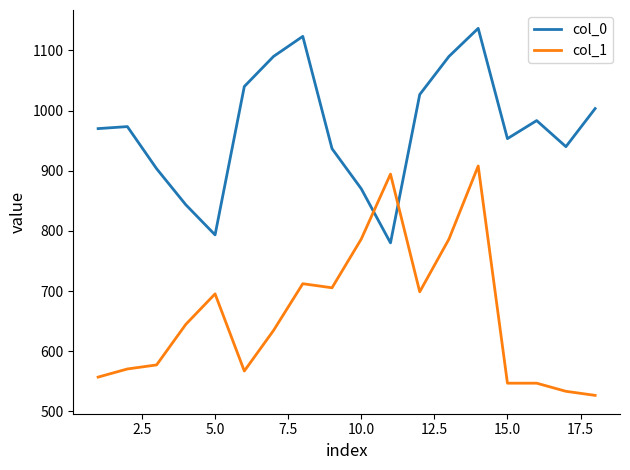

List the series in order of their overall mean, lowest first.

col_1, col_0